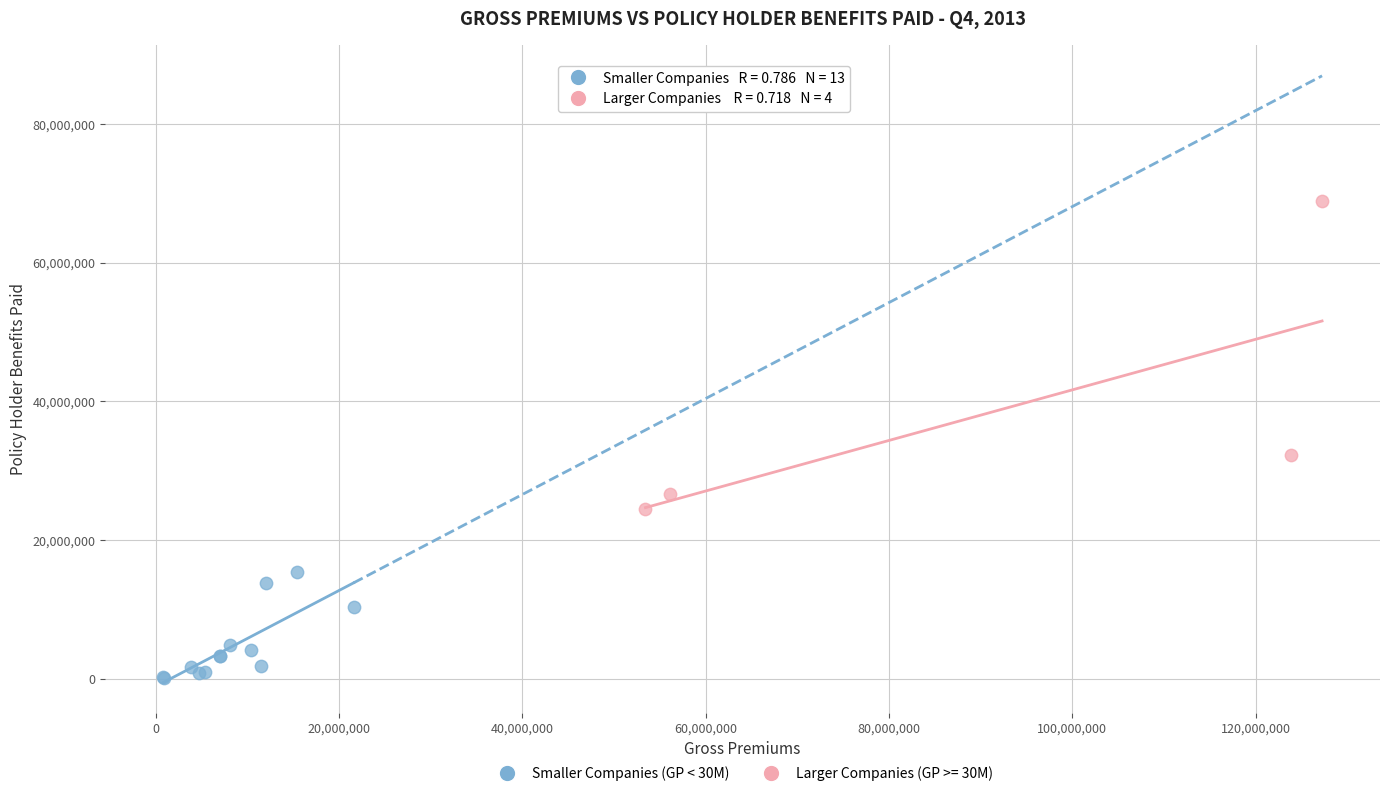

Which series has the widest spread of Y values?

Larger Companies (GP >= 30M)